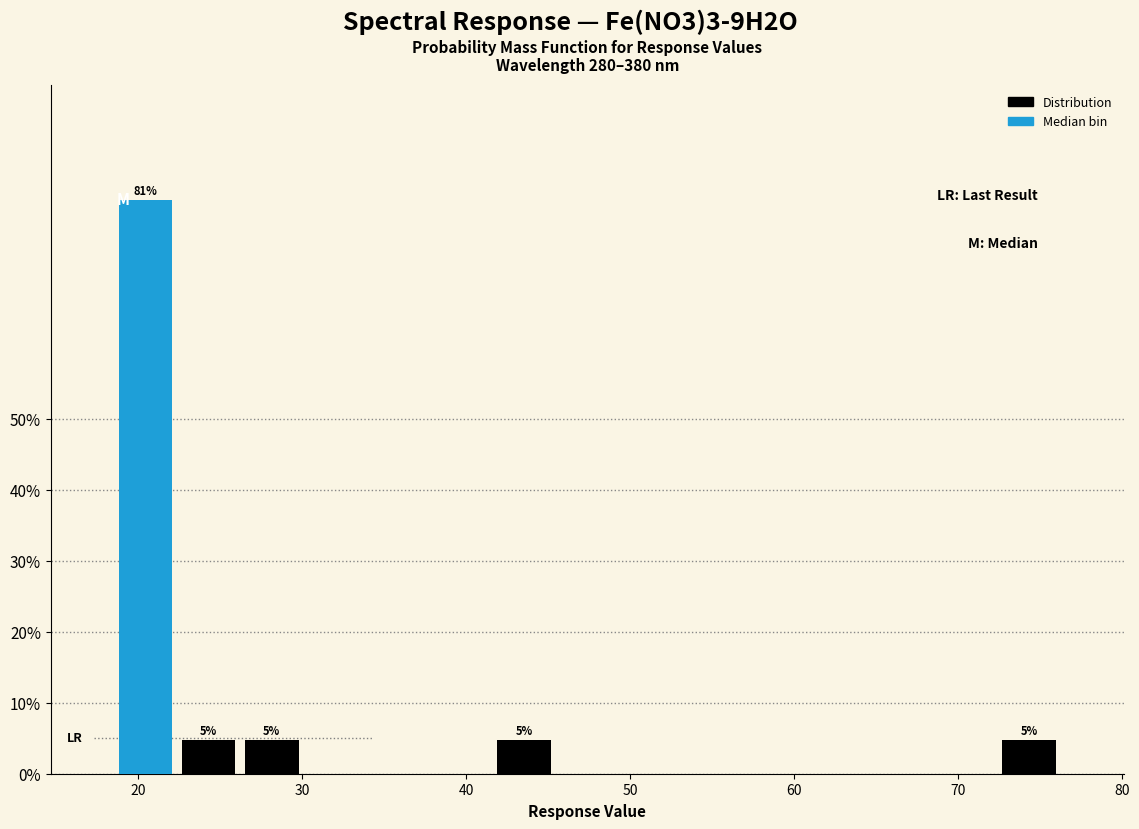

Around what value on the x-axis is the tallest bar? Give the approximate position of its centre, as read against the axis.

20